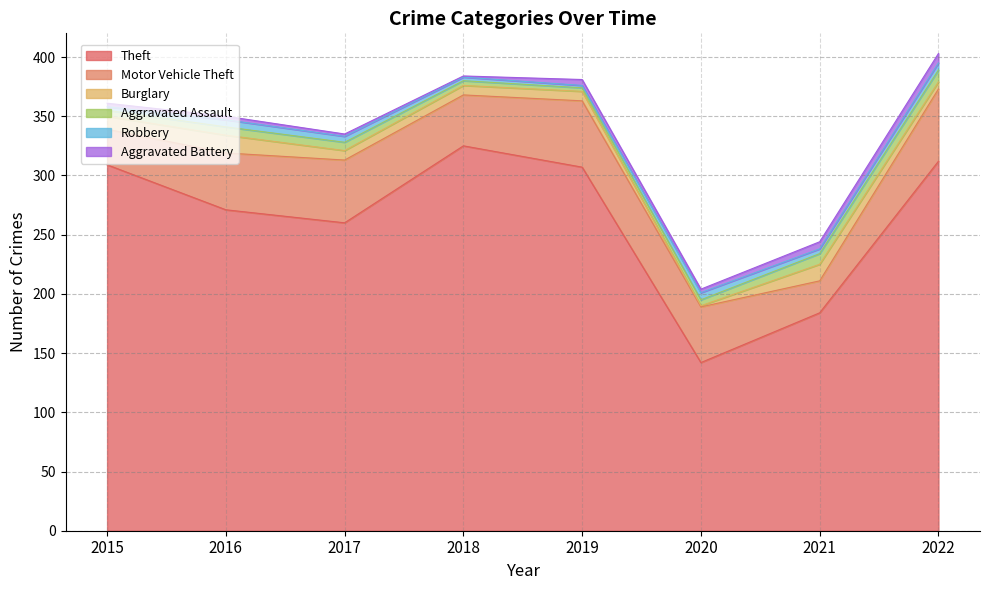

What value does the Motor Vehicle Theft series have at 2016?

48